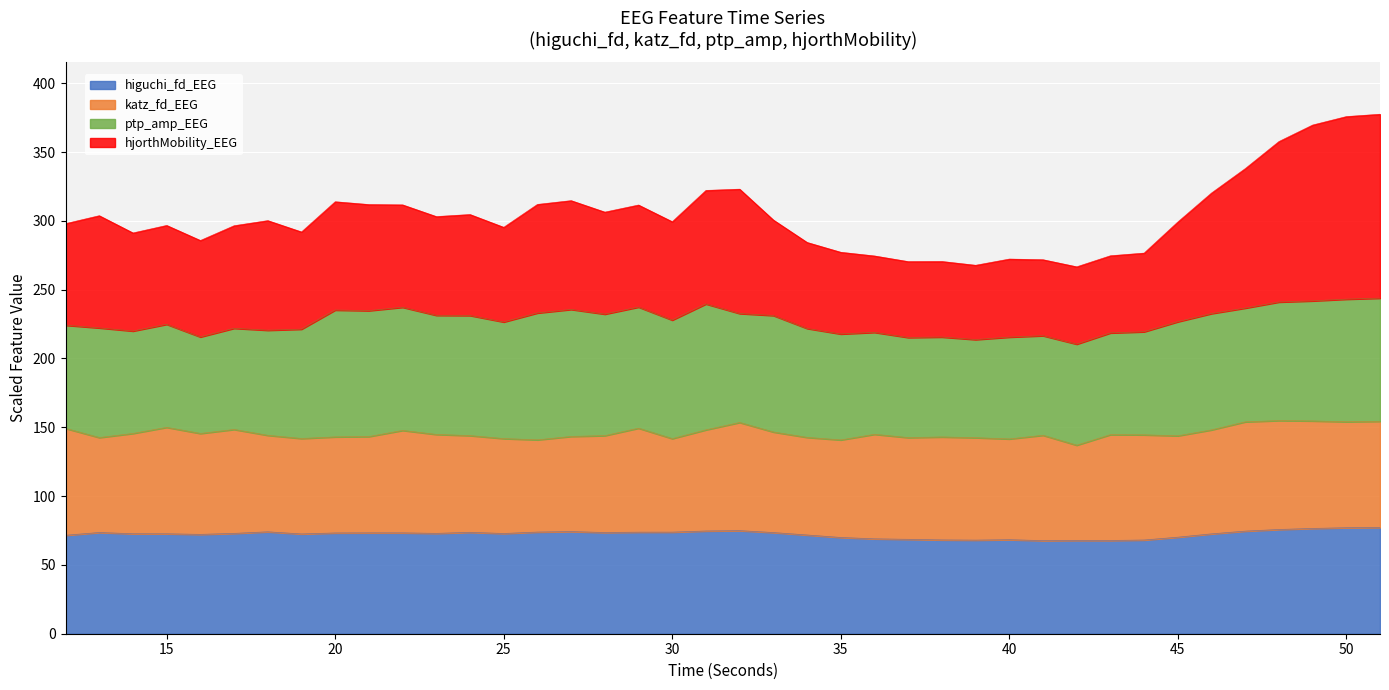

Is it true that hjorthMobility_EEG equals 303.1 at 23?

True